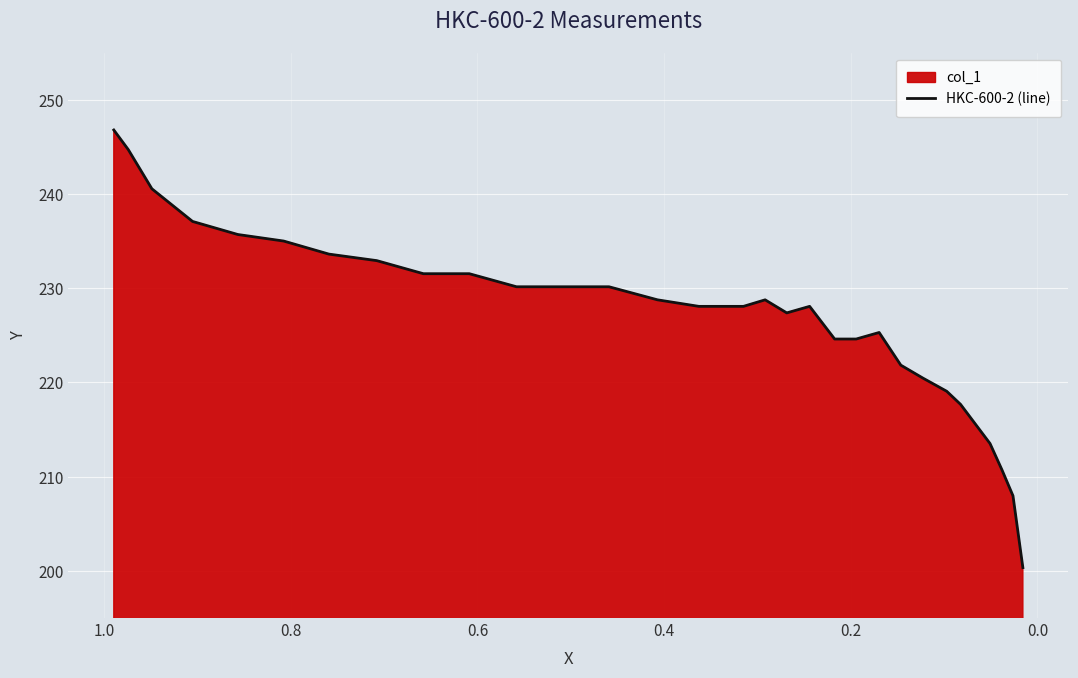

What is the average value?

227.2